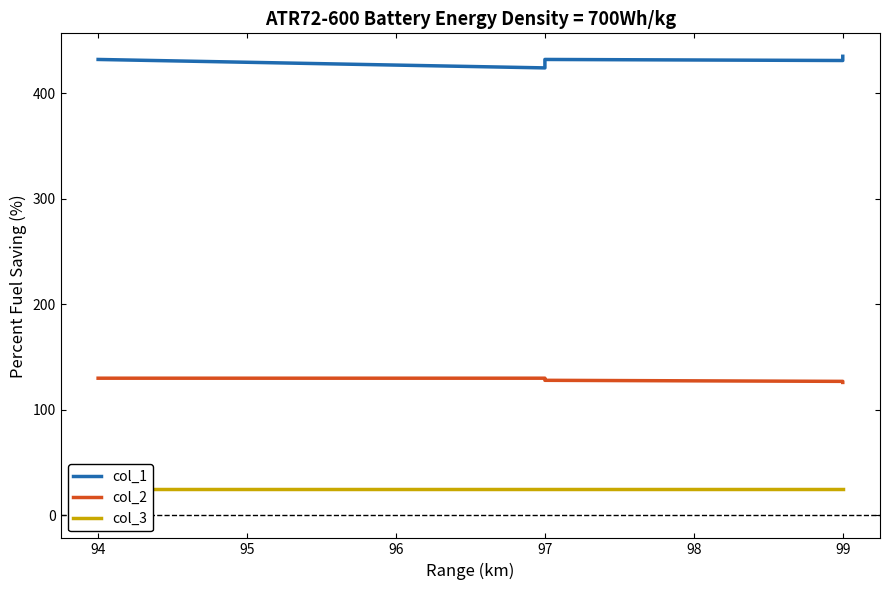

What are all the series names shown in the legend?

col_1, col_2, col_3